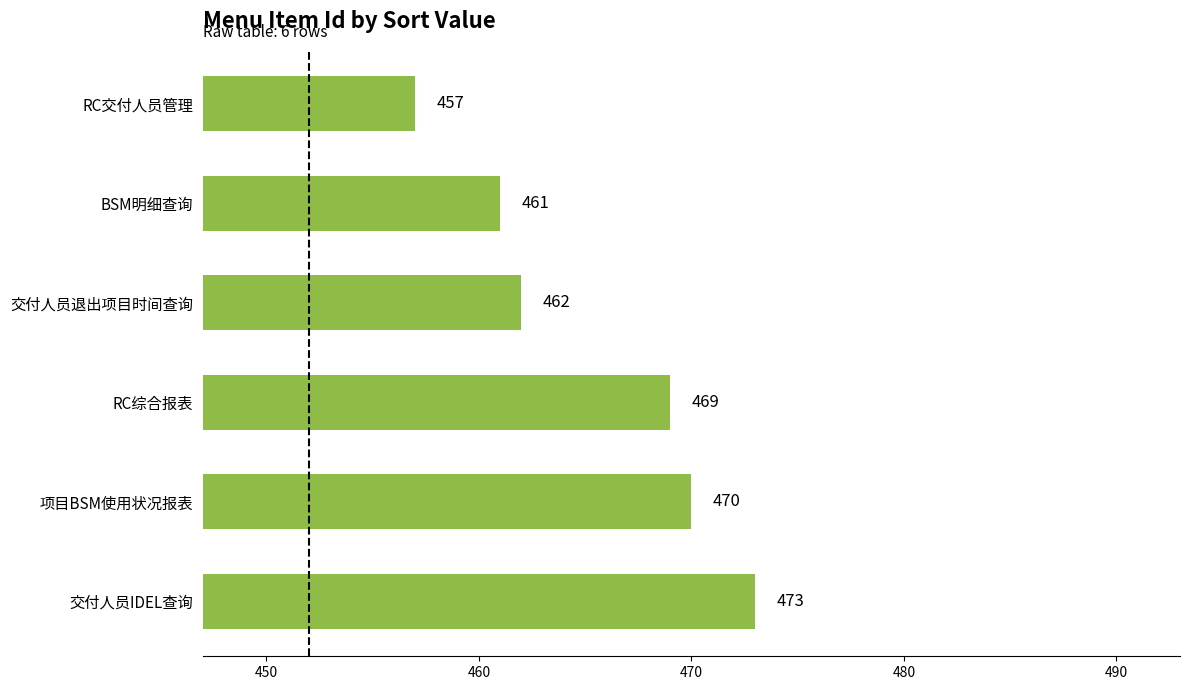

At which label is the value closest to 465?

交付人员退出项目时间查询